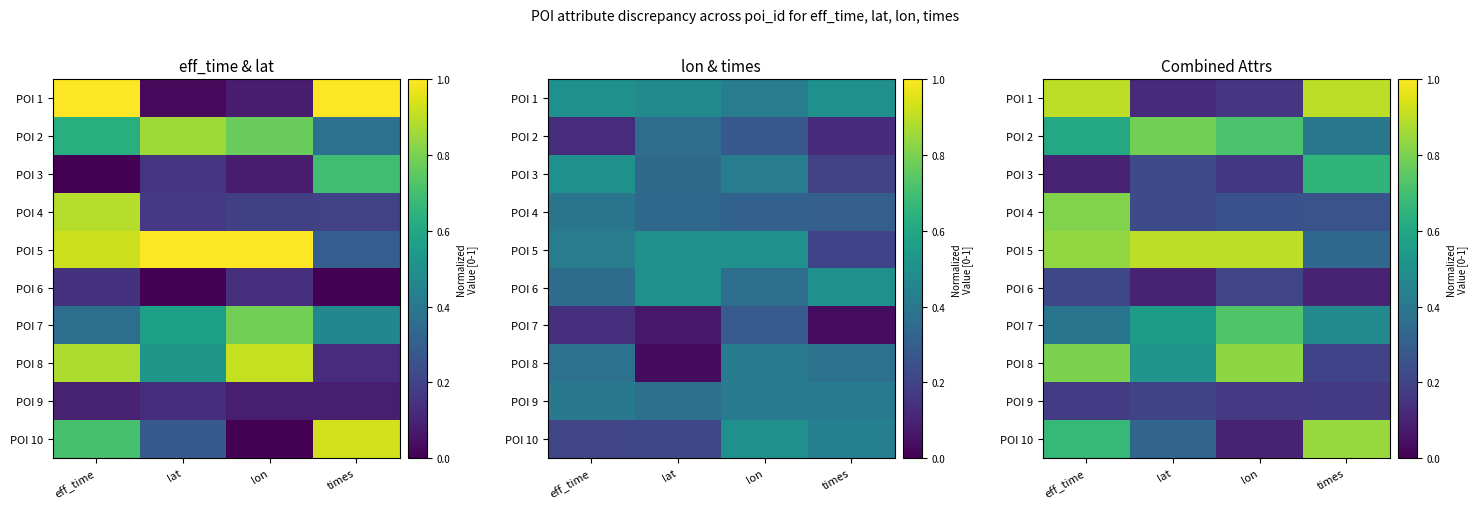

Which category has the highest value in the POI 10 series?

times